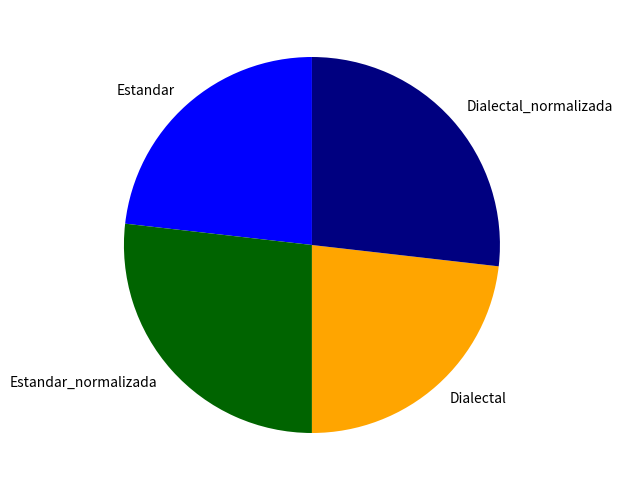

Does Dialectal_normalizada represent more than half of the total?

No